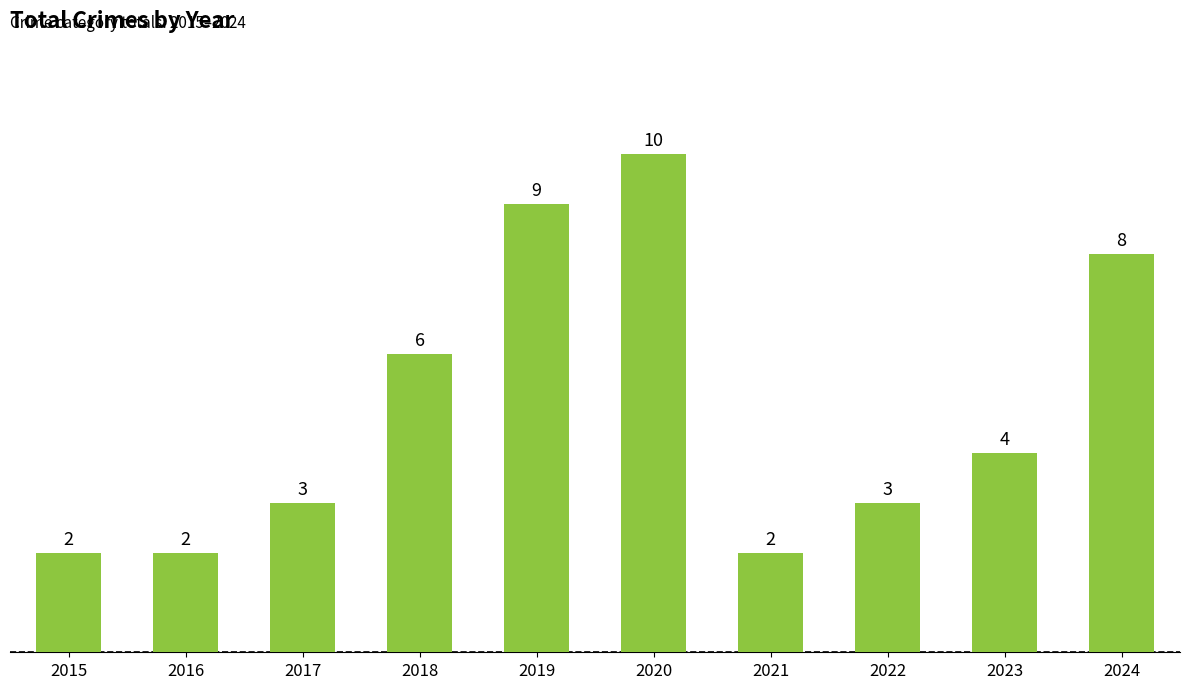

What is the average value?

5